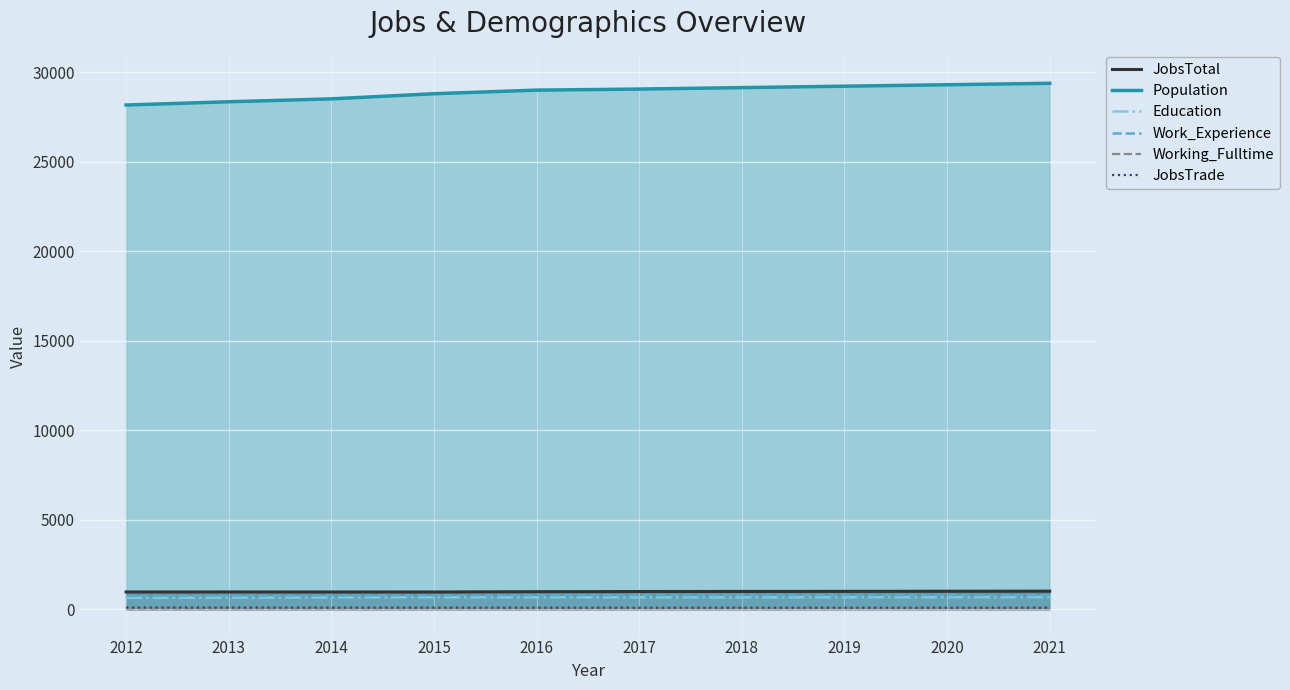

What is the difference between the highest and lowest values at 2016?

28937